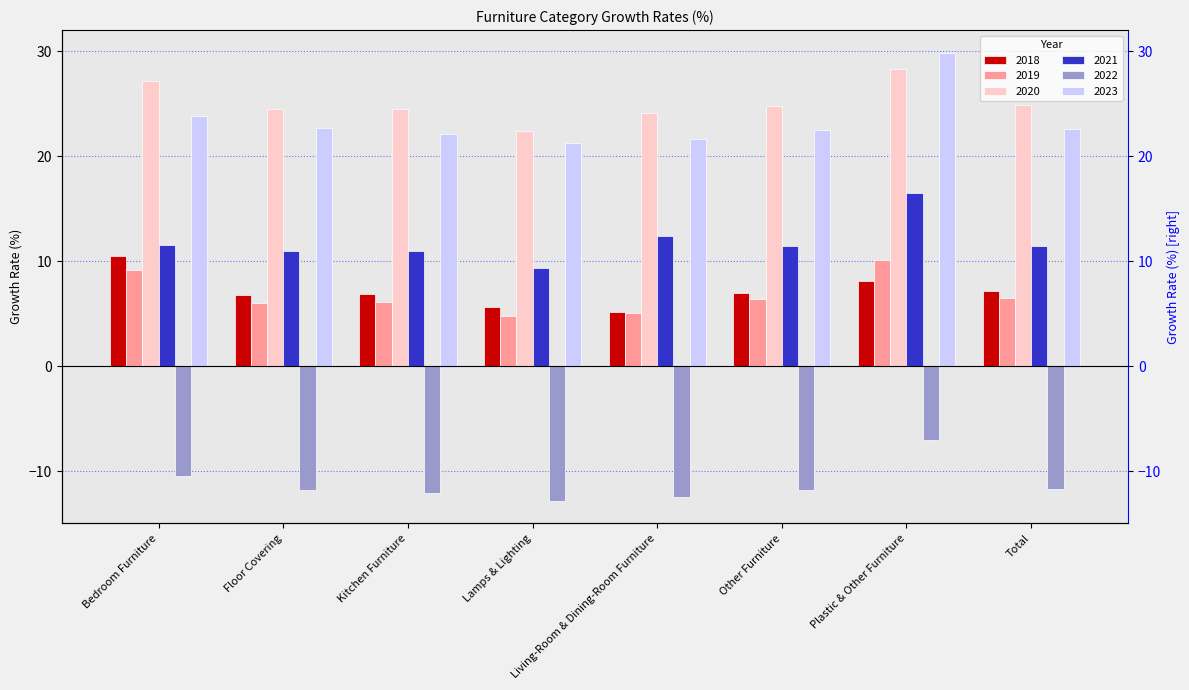

How many bars are there in total?

48